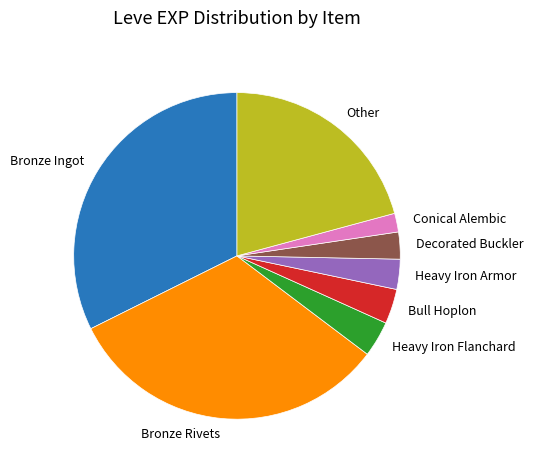

Which has a higher value, Heavy Iron Flanchard or Decorated Buckler?

Heavy Iron Flanchard